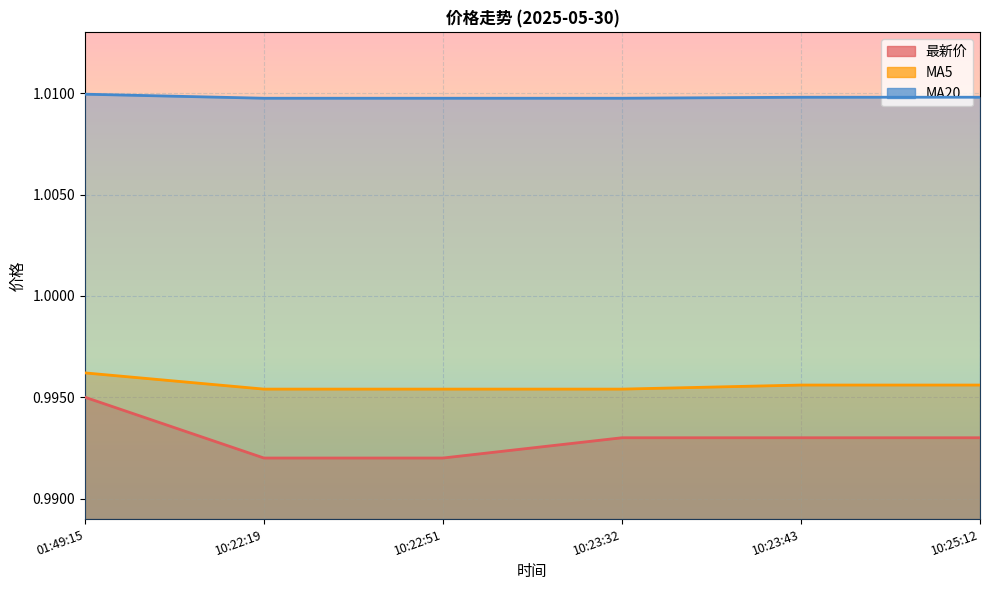

What is the label of the 3rd point from the left?

10:22:51